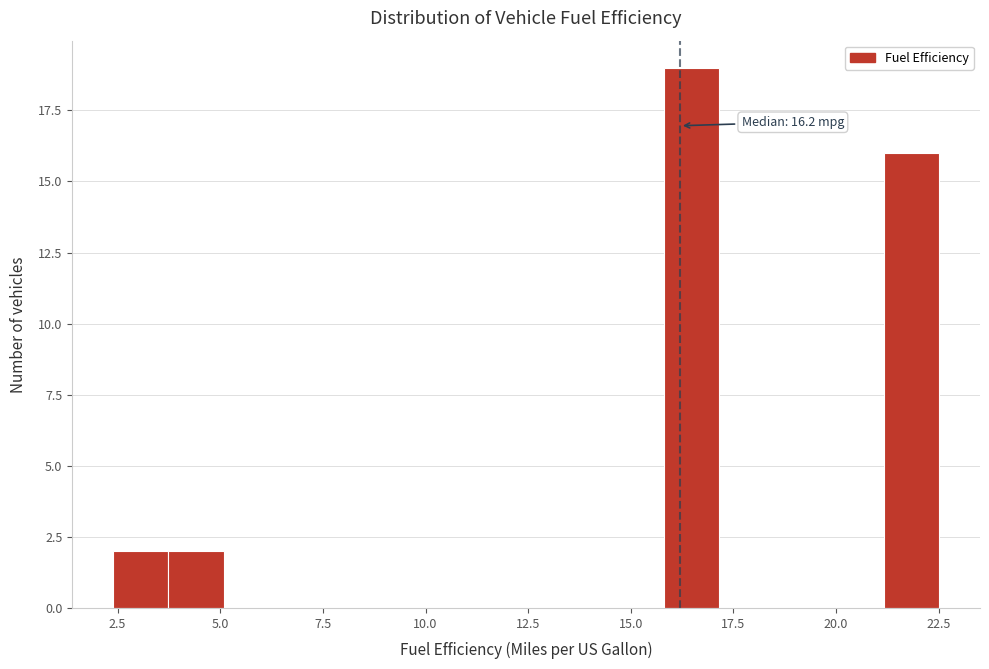

Around what value on the x-axis is the tallest bar? Give the approximate position of its centre, as read against the axis.

16.5